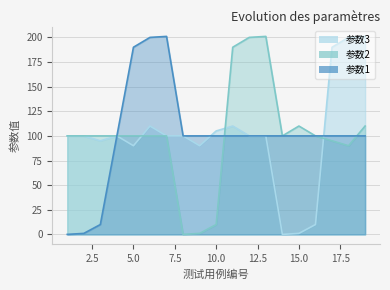

Is it true that 参数2 equals 171 at 14?

False